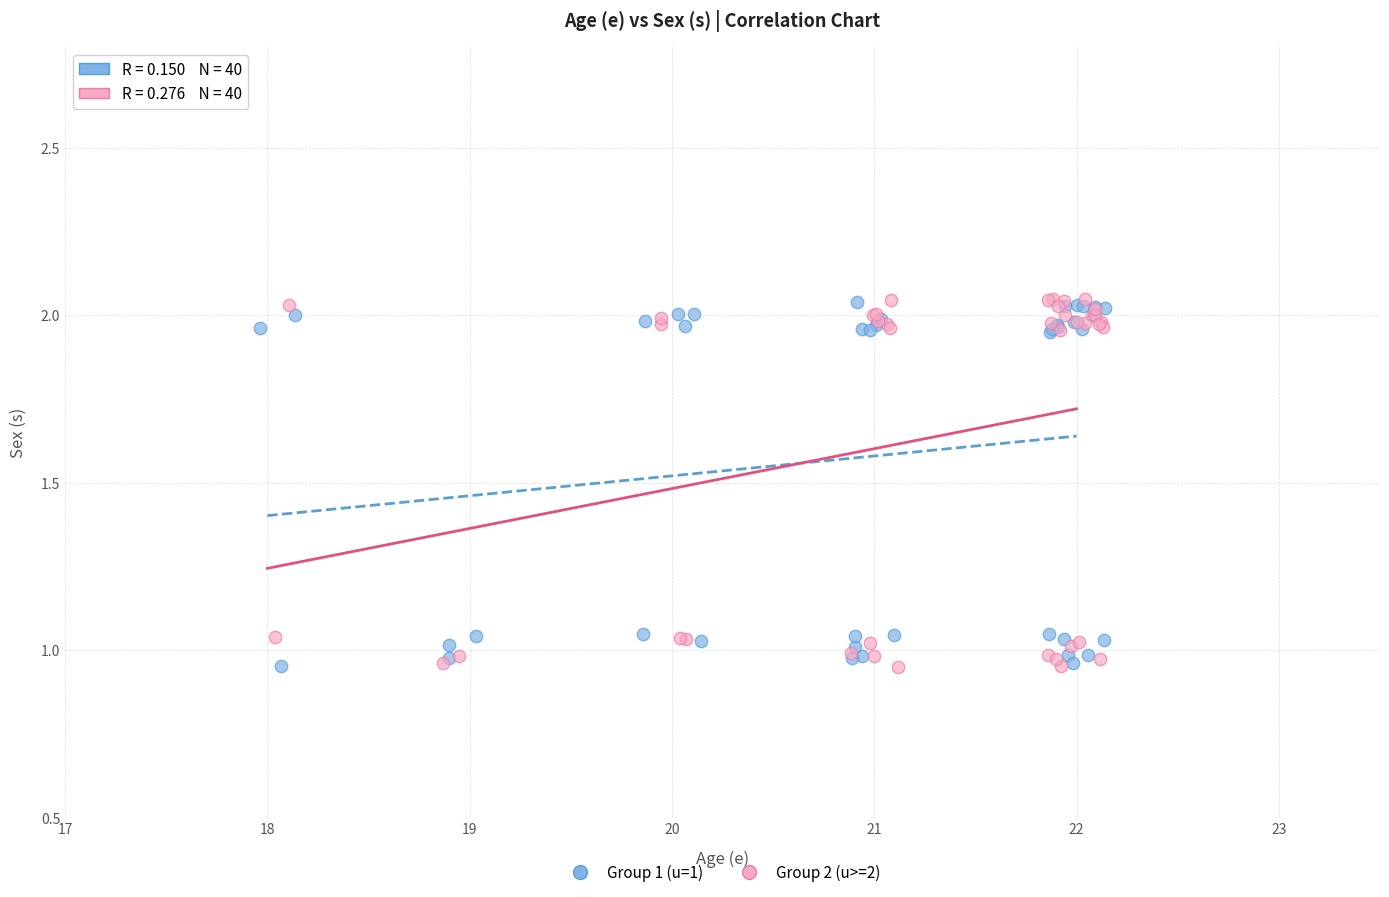

What are all the series names shown in the legend?

Group 1 (u=1), Group 2 (u>=2)